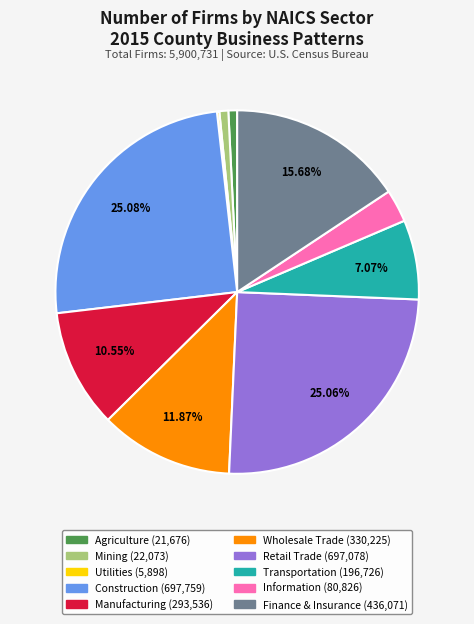

Does any single category account for the majority?

No